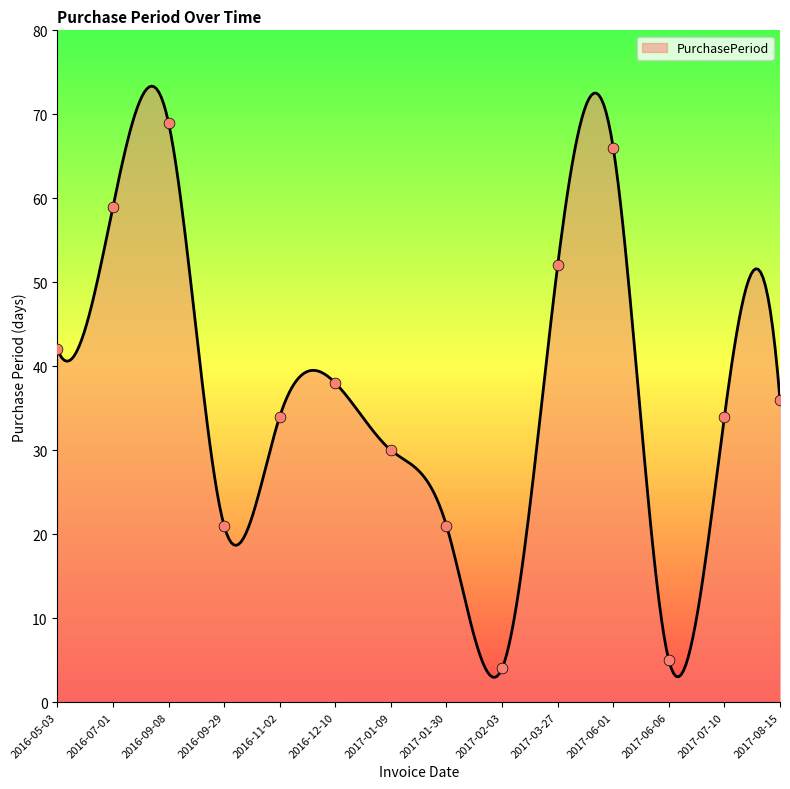

What is the maximum value shown in the chart?

73.4